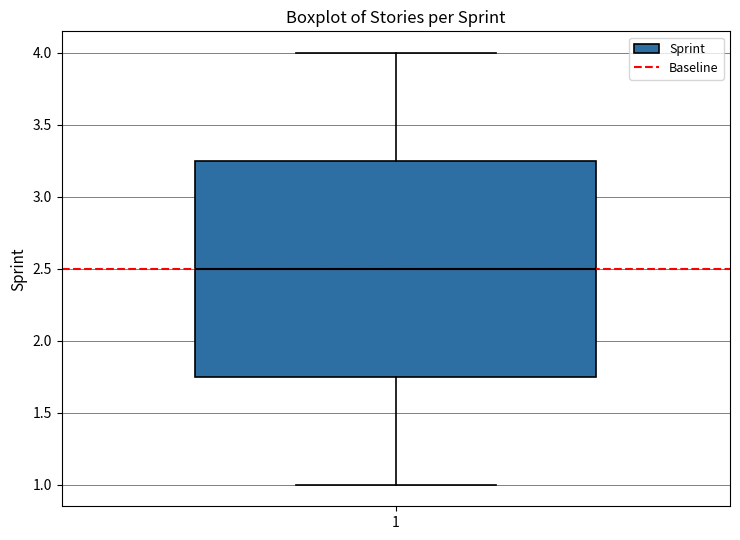

Read this box plot against the y-axis: the position of the median line, the range covered by the box, and the ends of both whiskers. The values are not printed on the chart, so give them approximately, as read against the axis.

median 2.50, box 1.75 to 3.25, whiskers 1.00 to 4.00